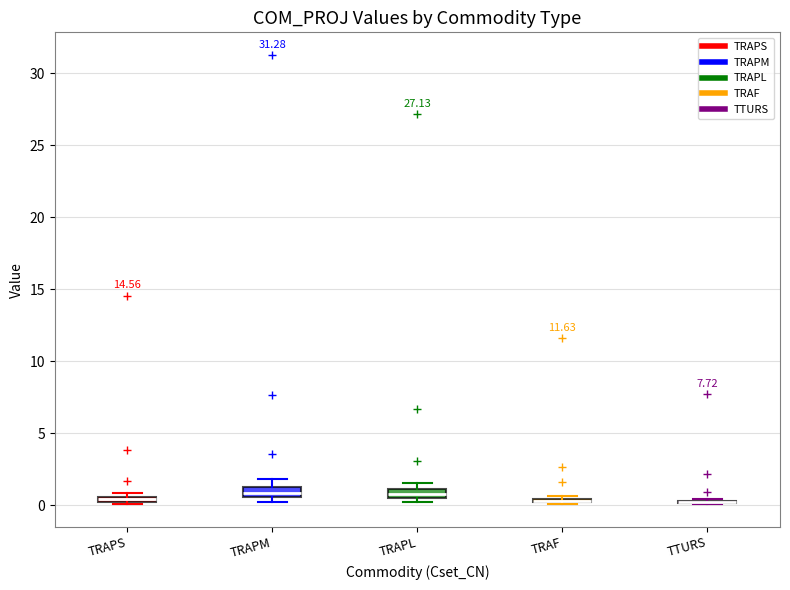

Where is the lower edge of the box for TRAPS on the y-axis? The values are not printed on the chart, so give them approximately, as read against the axis.

0.0